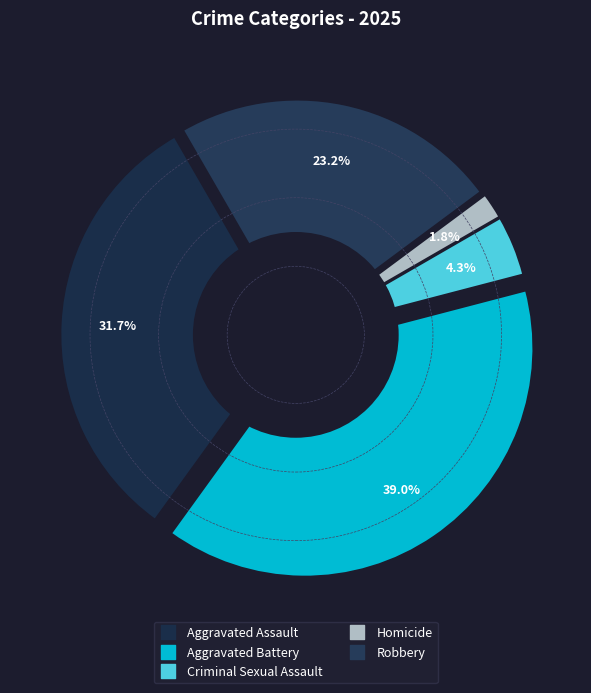

What is the ratio of the value at Robbery to the value at Aggravated Assault?

0.7